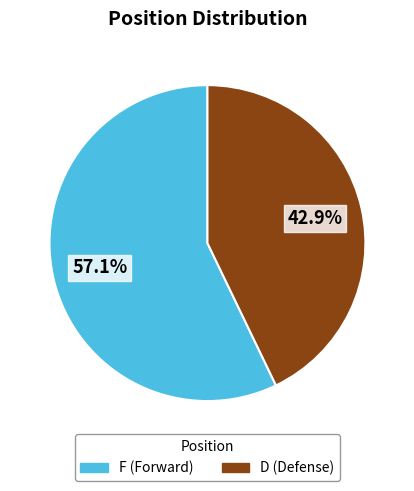

To the nearest percent, what is the average slice percentage?

50%